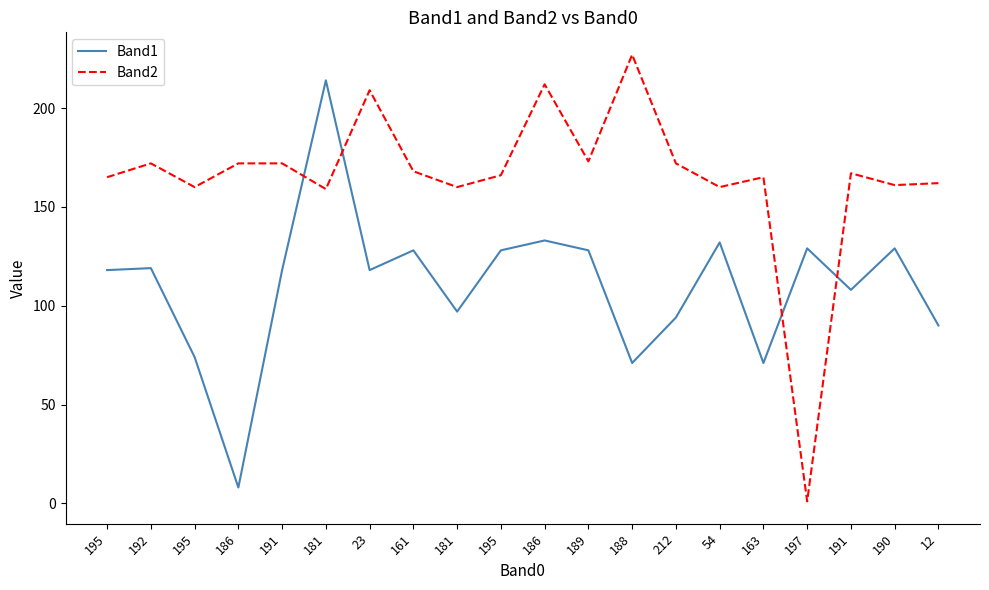

What are all the series names shown in the legend?

Band1, Band2